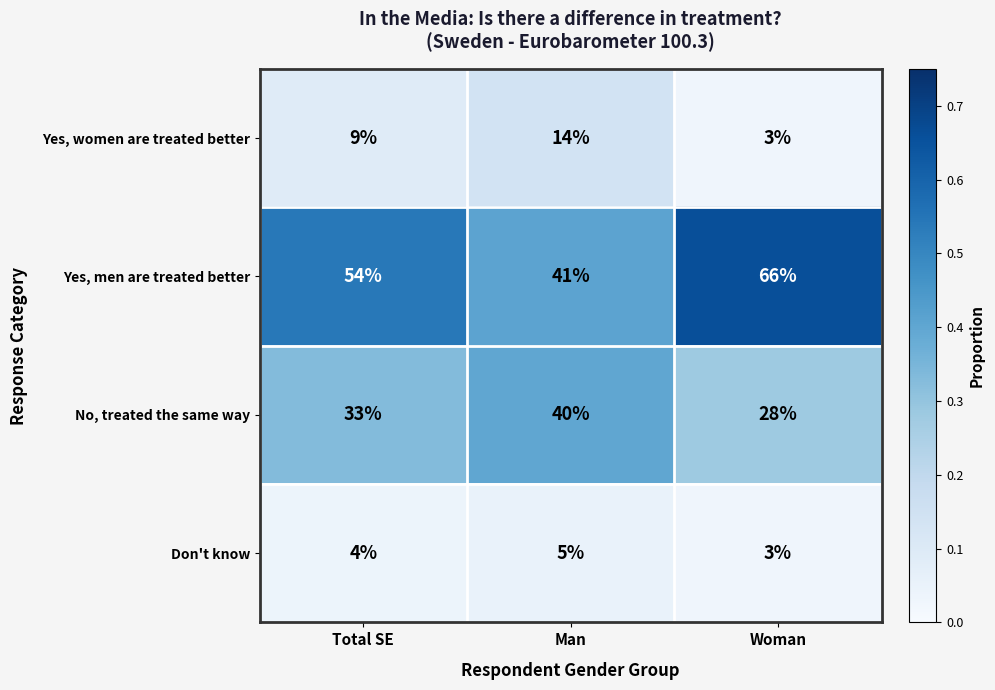

Which category has the lowest value across all series?

Woman